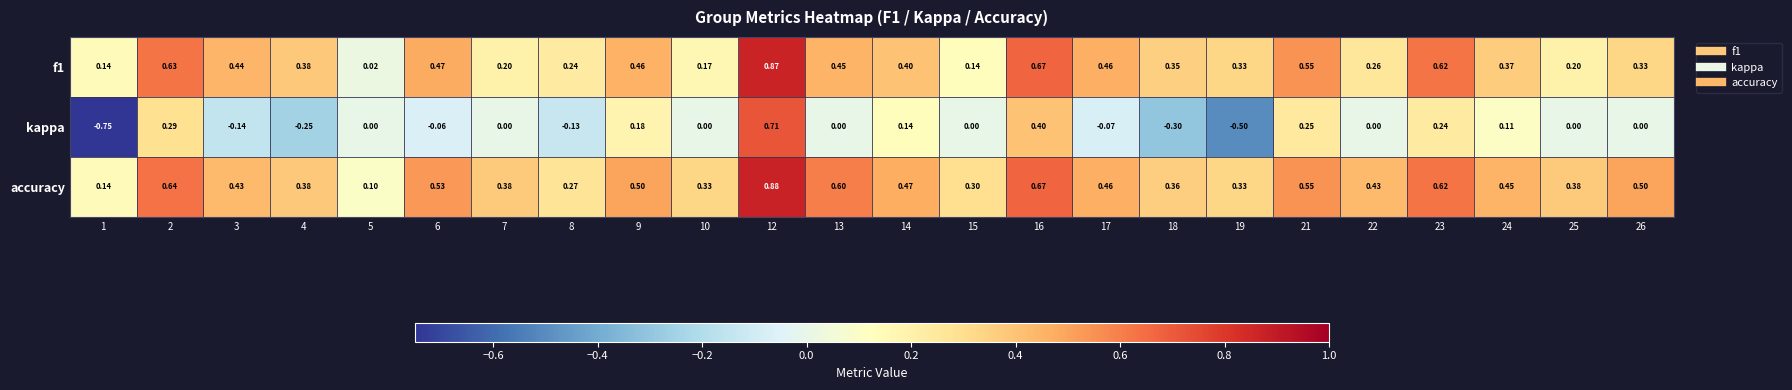

At how many categories does at least one series exceed 0?

24